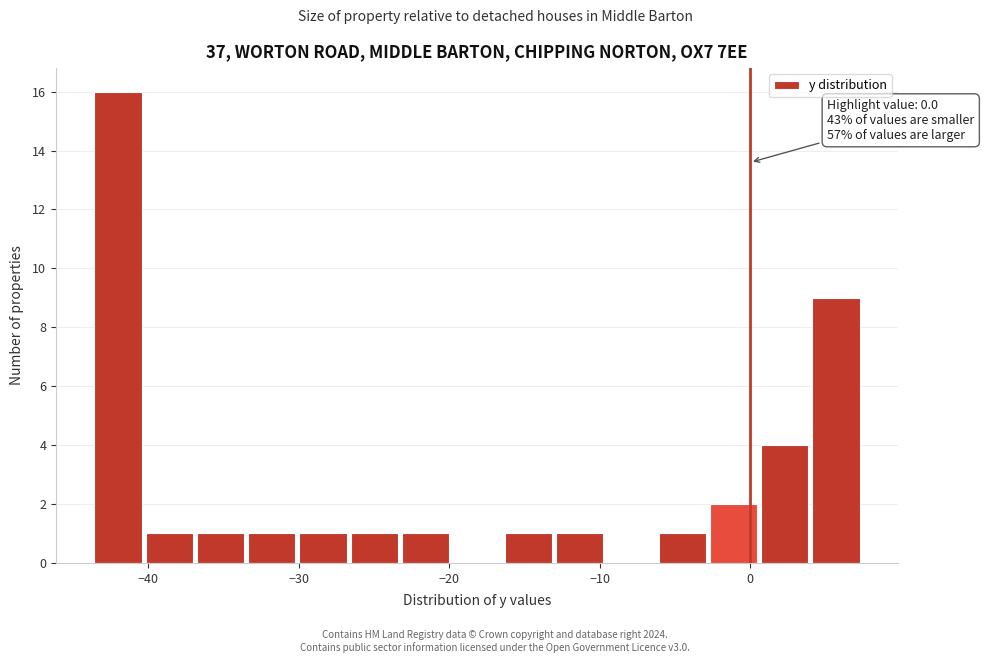

Read against the x-axis, roughly where is the centre of the tallest bar?

-42